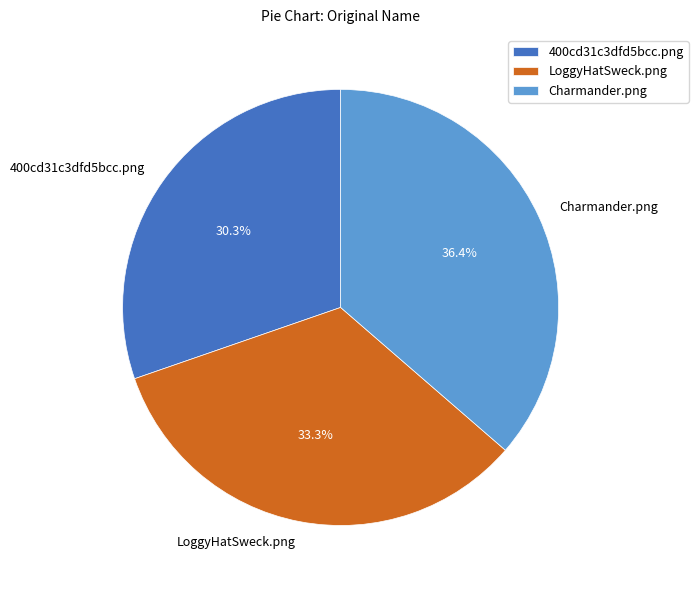

To the nearest percent, what is the average slice percentage?

33%